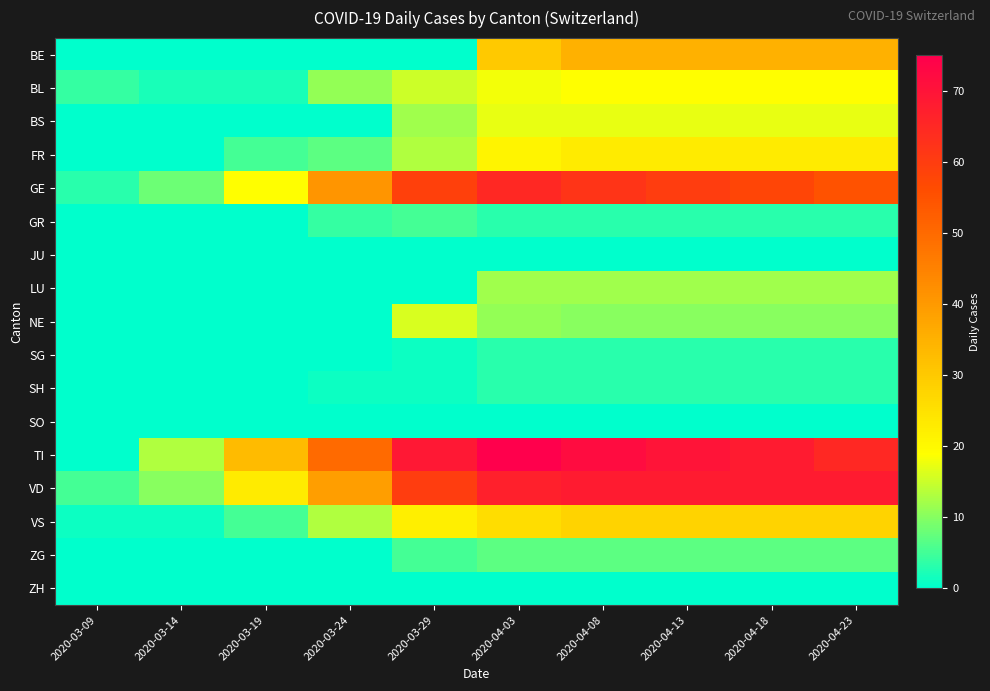

What is the total value across all series at 2020-04-08?

362